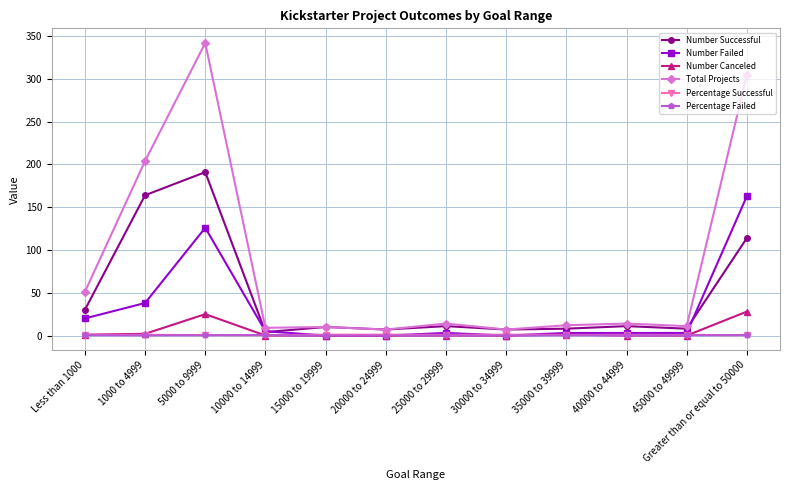

What is the average value of the Number Failed series?

30.3